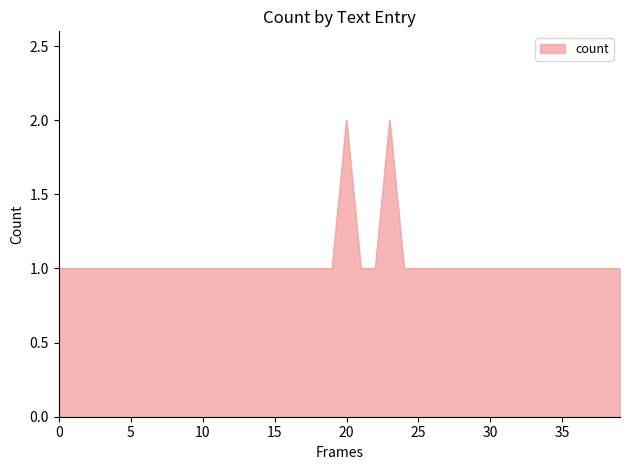

The value at 25 is 0. True or false?

False